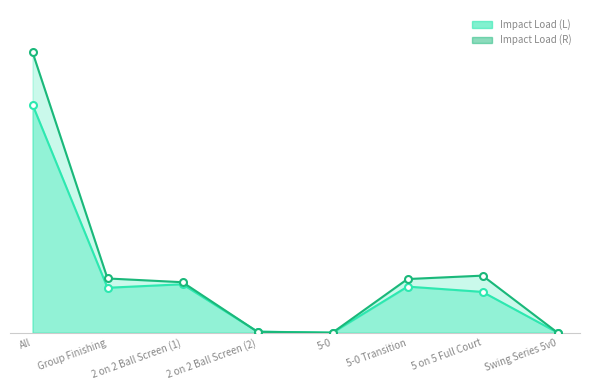

How many distinct data groups are displayed?

2